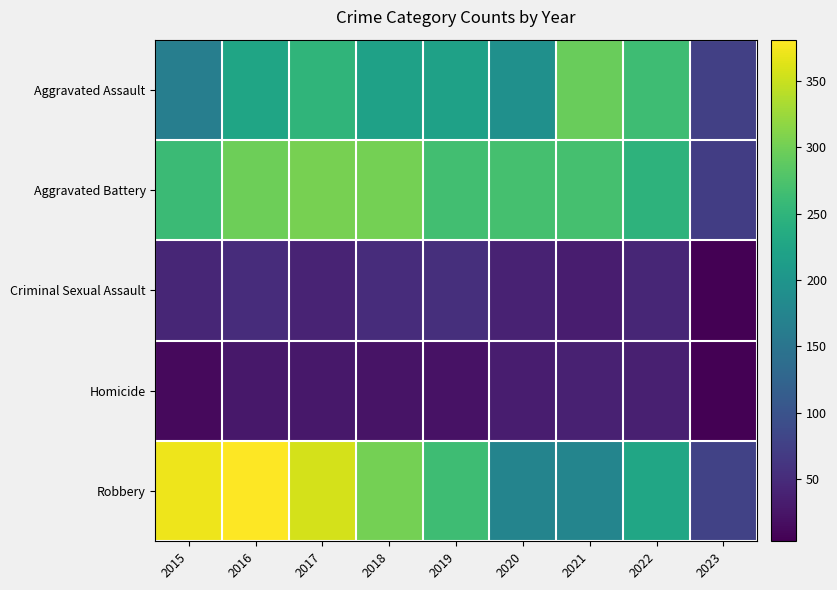

Reading right to left, extract all data points from this chart.

Aggravated Assault: 2023=75	2022=264	2021=295	2020=192	2019=220	2018=220	2017=251	2016=225	2015=164
Aggravated Battery: 2023=72	2022=248	2021=270	2020=269	2019=267	2018=302	2017=303	2016=298	2015=260
Criminal Sexual Assault: 2023=4	2022=44	2021=33	2020=39	2019=54	2018=51	2017=41	2016=51	2015=43
Homicide: 2023=3	2022=36	2021=38	2020=34	2019=21	2018=23	2017=27	2016=28	2015=13
Robbery: 2023=78	2022=226	2021=175	2020=174	2019=264	2018=302	2017=356	2016=381	2015=372